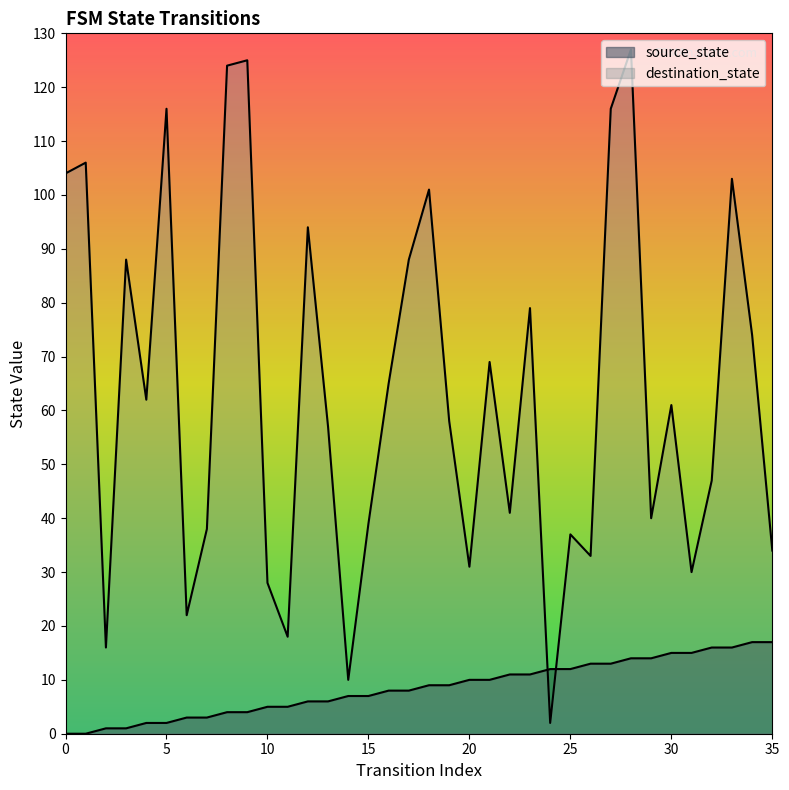

Where is source_state nearest to the value 8?

16